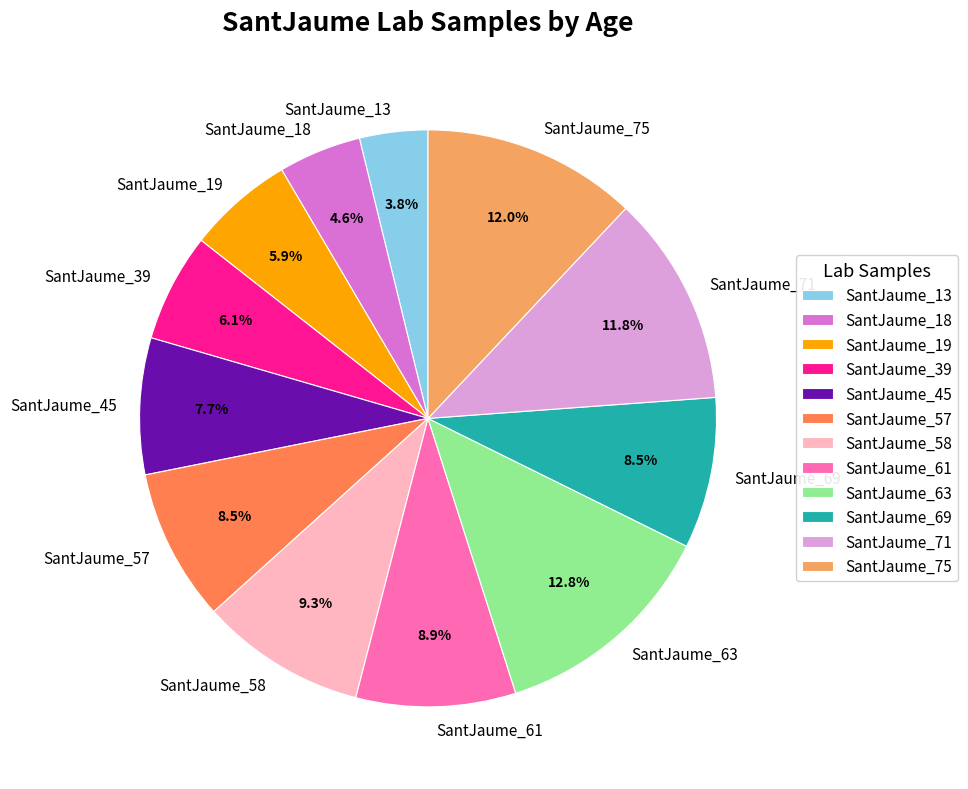

Approximately how many times larger is the value at SantJaume_71 compared to SantJaume_45?

1.5